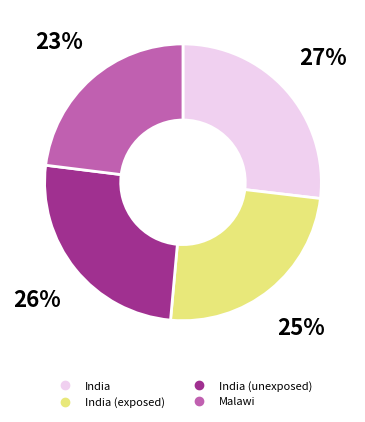

To the nearest percent, what is the difference between the largest and smallest slice percentages?

4%